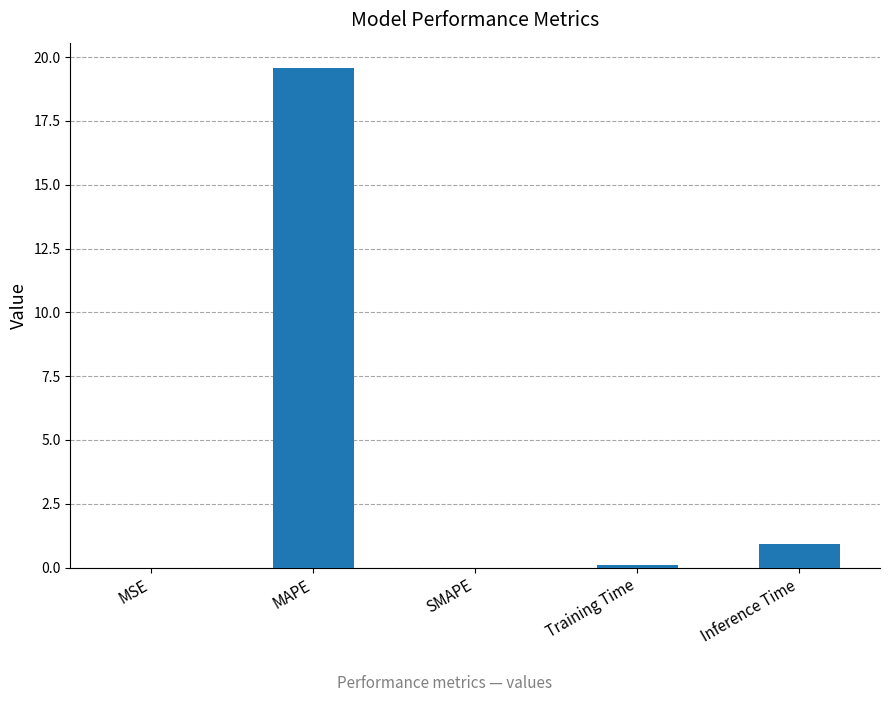

What is the maximum value shown in the chart?

19.6